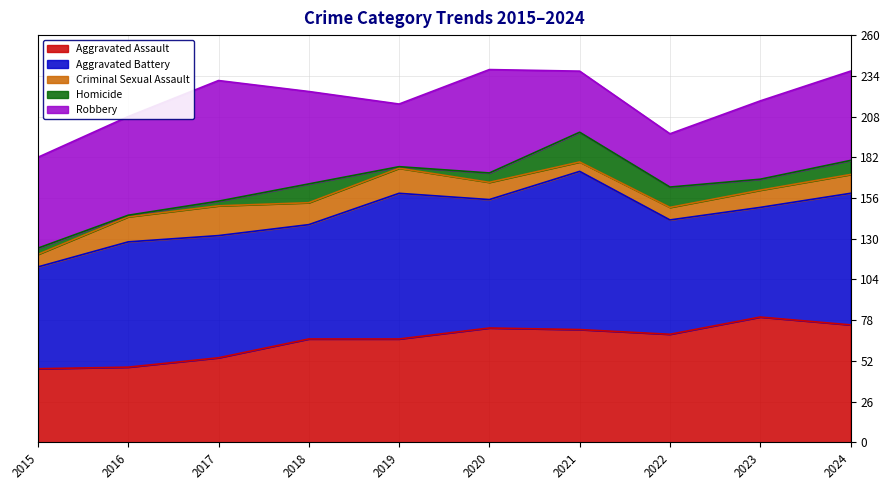

Does the chart display data point markers on the line(s)?

No